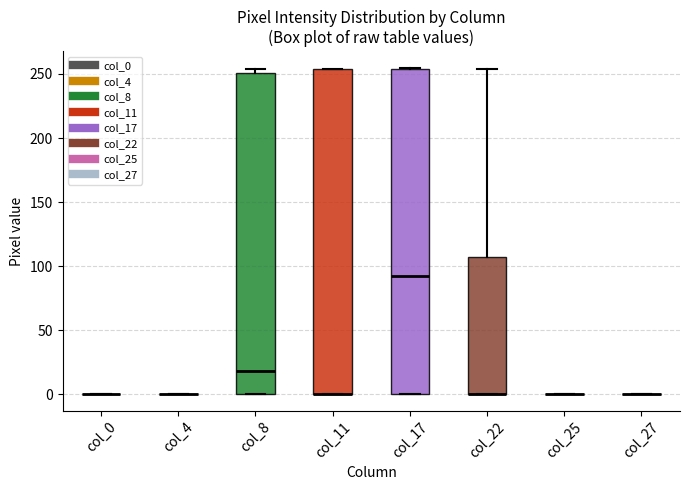

Reading left to right, transcribe this box plot: for each box, give where its median line is, the range the box spans, and where its two whiskers end, as read against the y-axis. The values are not printed on the chart, so give them approximately, as read against the axis.

col_0: box collapsed to a line at 0, whiskers 0 to 0
col_4: box collapsed to a line at 0, whiskers 0 to 0
col_8: median 20, box 0 to 250, whiskers 0 to 255
col_11: median 0 (drawn on the box's lower edge), box 0 to 255, whiskers 0 to 255
col_17: median 90, box 0 to 255, whiskers 0 to 255
col_22: median 0 (drawn on the box's lower edge), box 0 to 105, whiskers 0 to 255
col_25: box collapsed to a line at 0, whiskers 0 to 0
col_27: box collapsed to a line at 0, whiskers 0 to 0